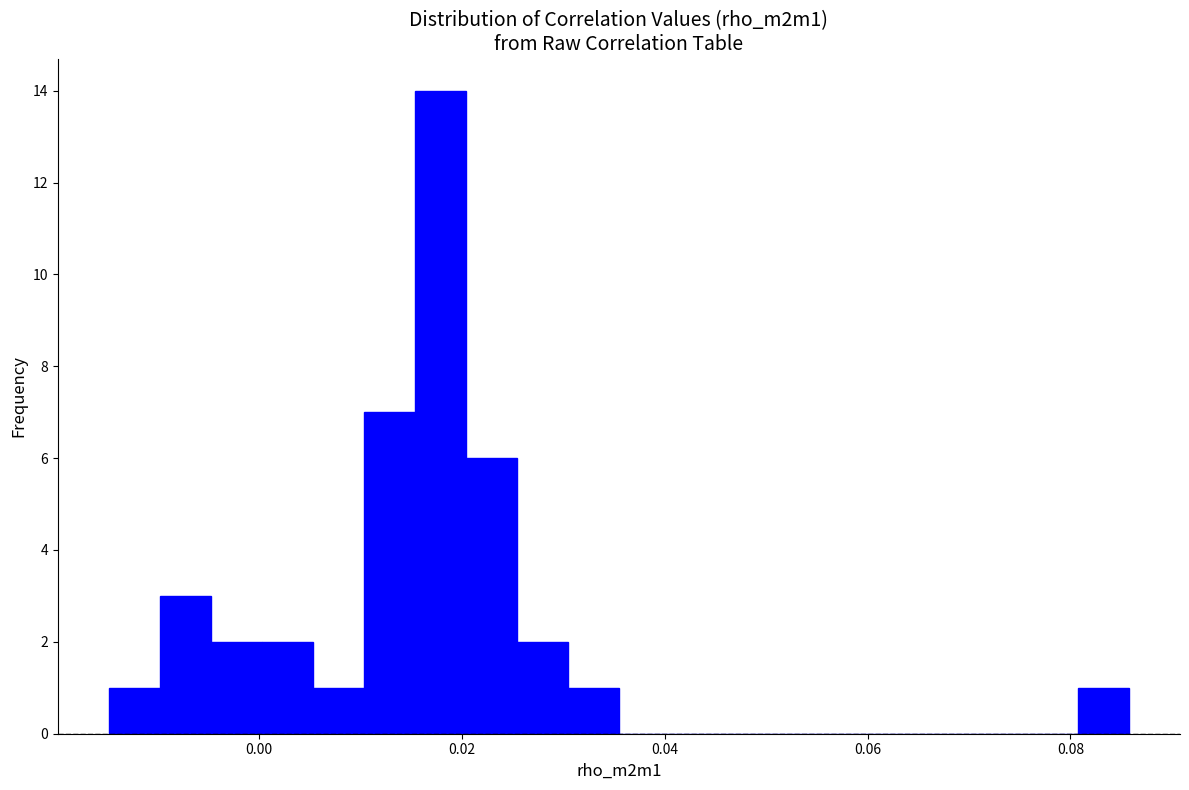

Read against the x-axis, roughly where is the centre of the tallest bar?

0.018